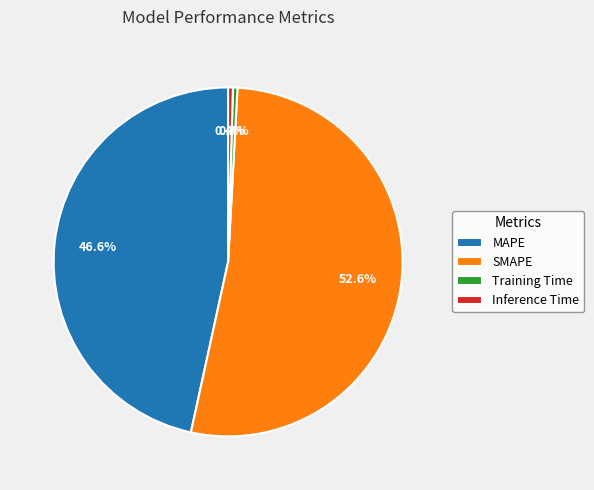

To the nearest percent, what is the difference between the MAPE and Training Time slice percentages?

46%